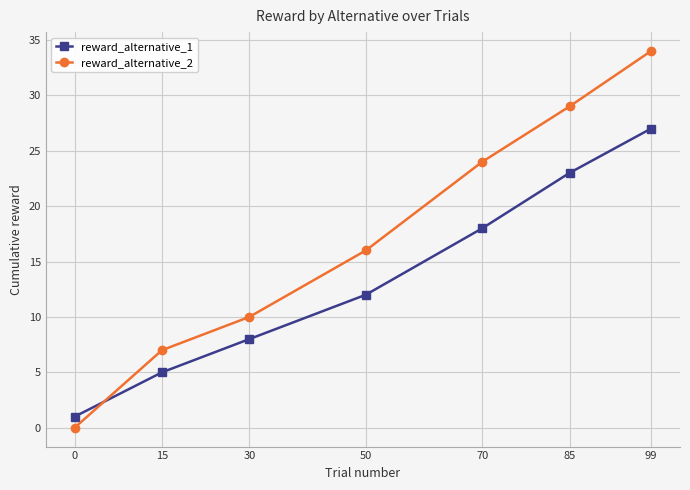

List the series in order of their overall mean, highest first.

reward_alternative_2, reward_alternative_1